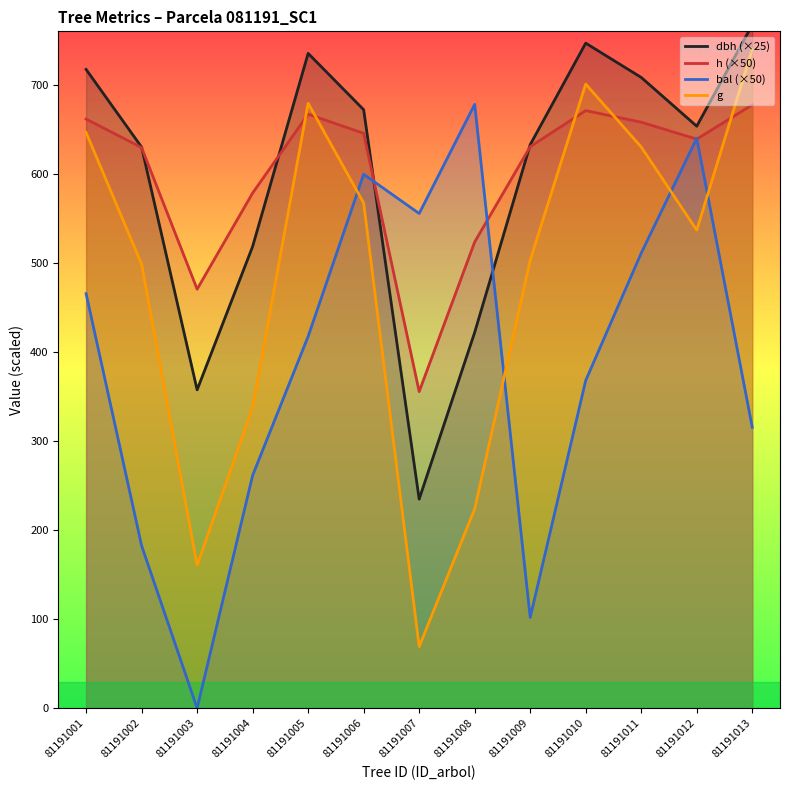

At which category is the sum across all series the highest?

81191011